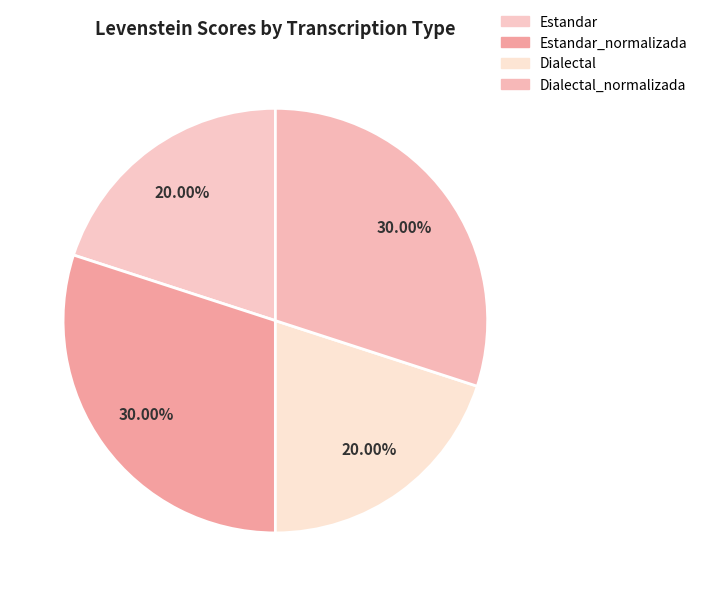

Is there a majority slice in this chart?

No